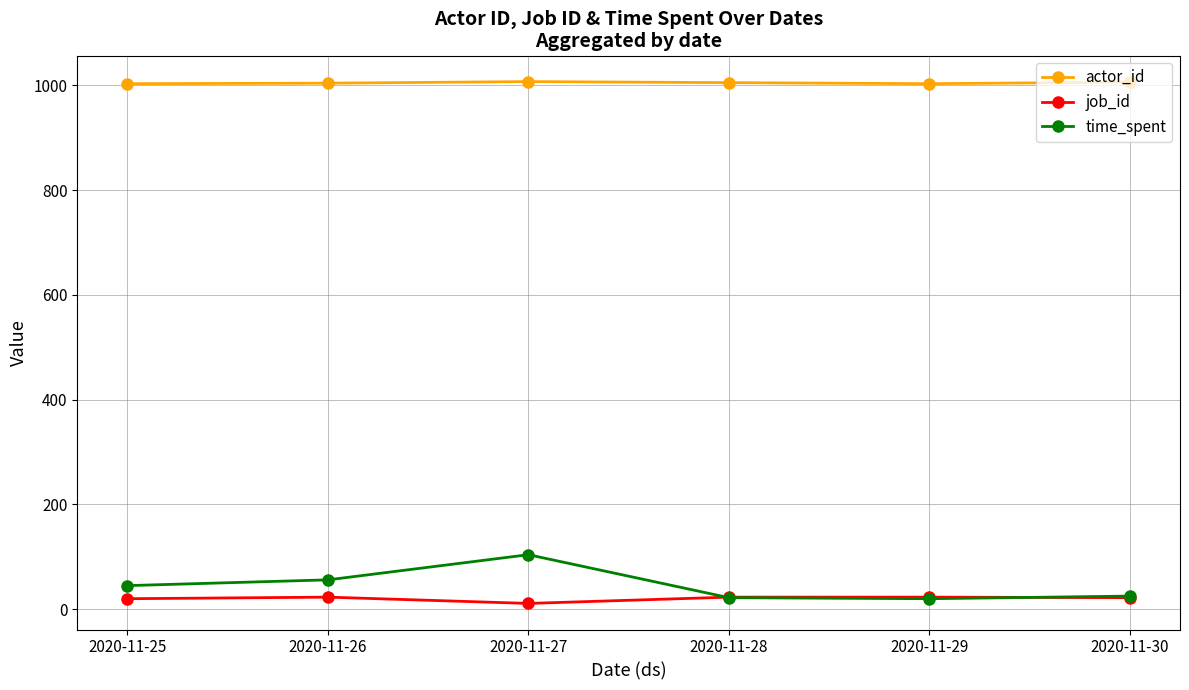

True or false: time_spent has more than 0 interior local peaks.

True